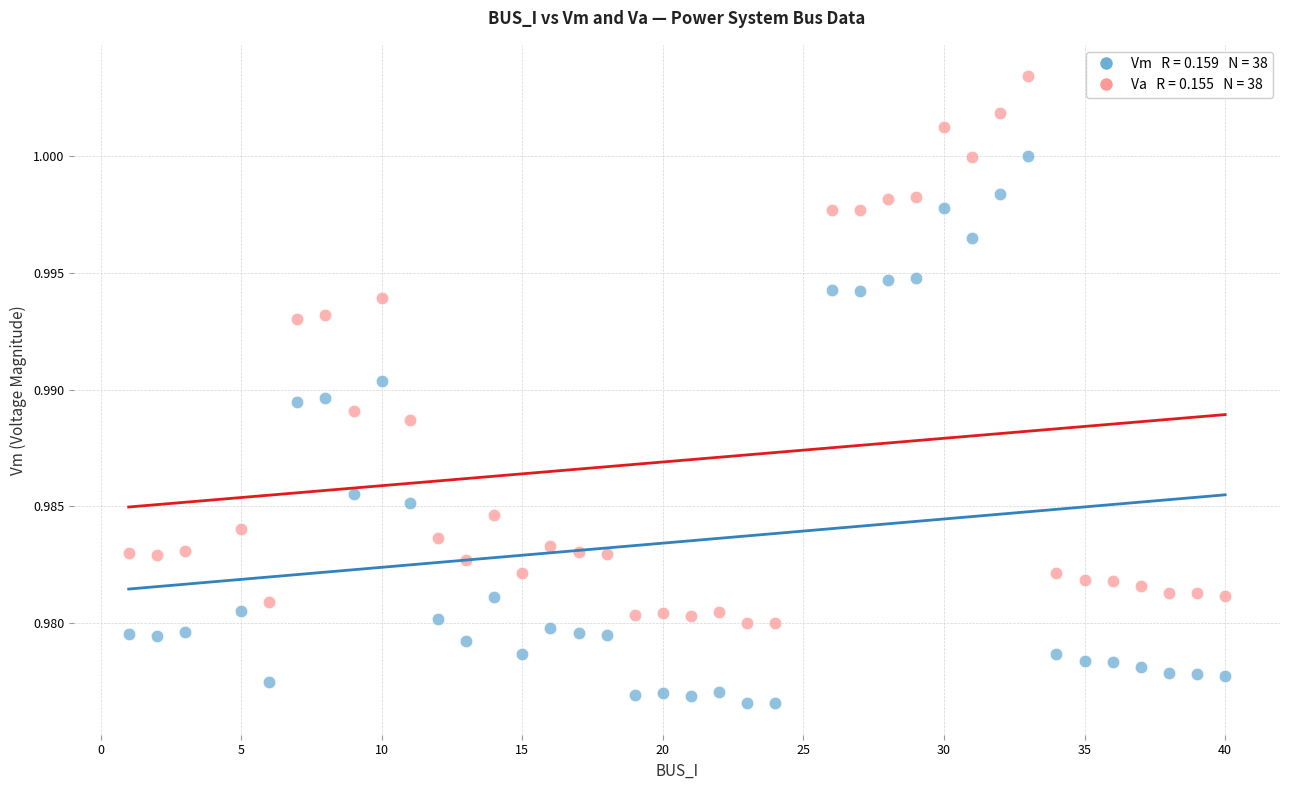

Across all data points, what is the range of X values (max minus min)?

39.0